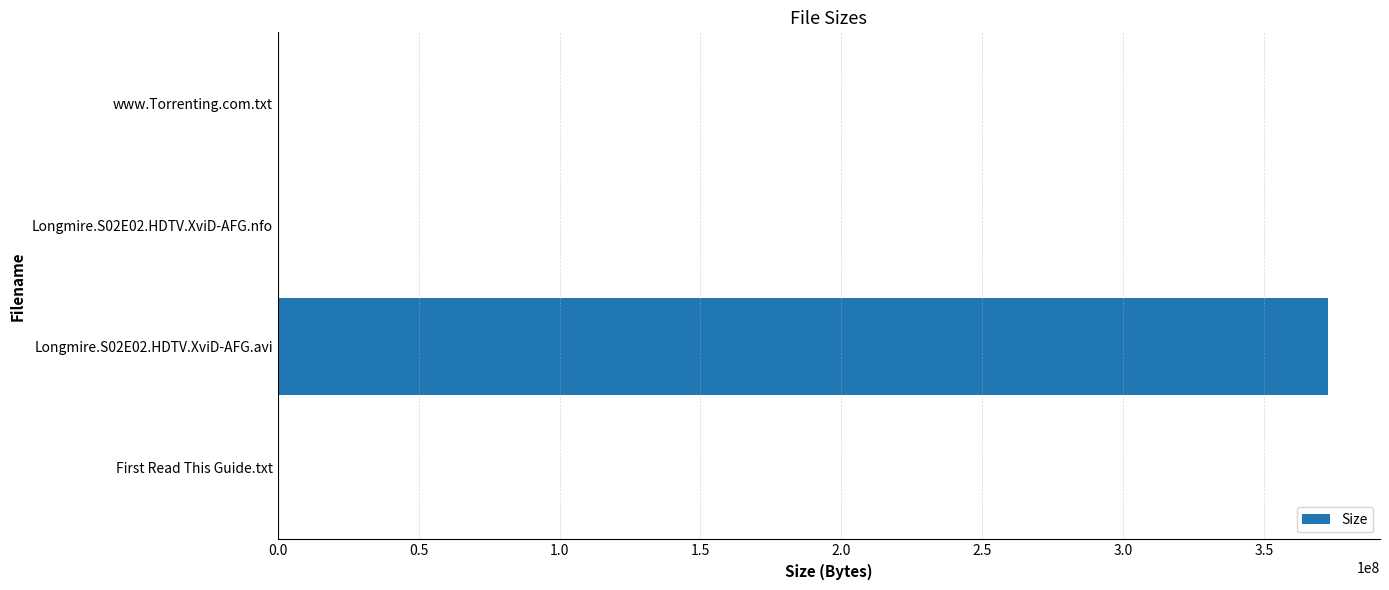

How many data points does each series have?

4